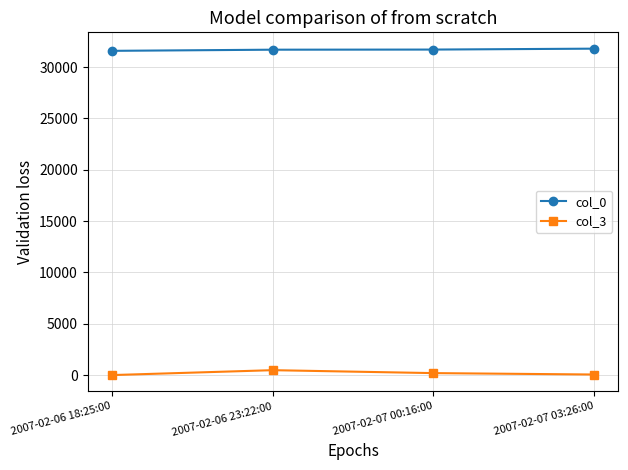

What is the label of the 4th point from the right?

2007-02-06 18:25:00